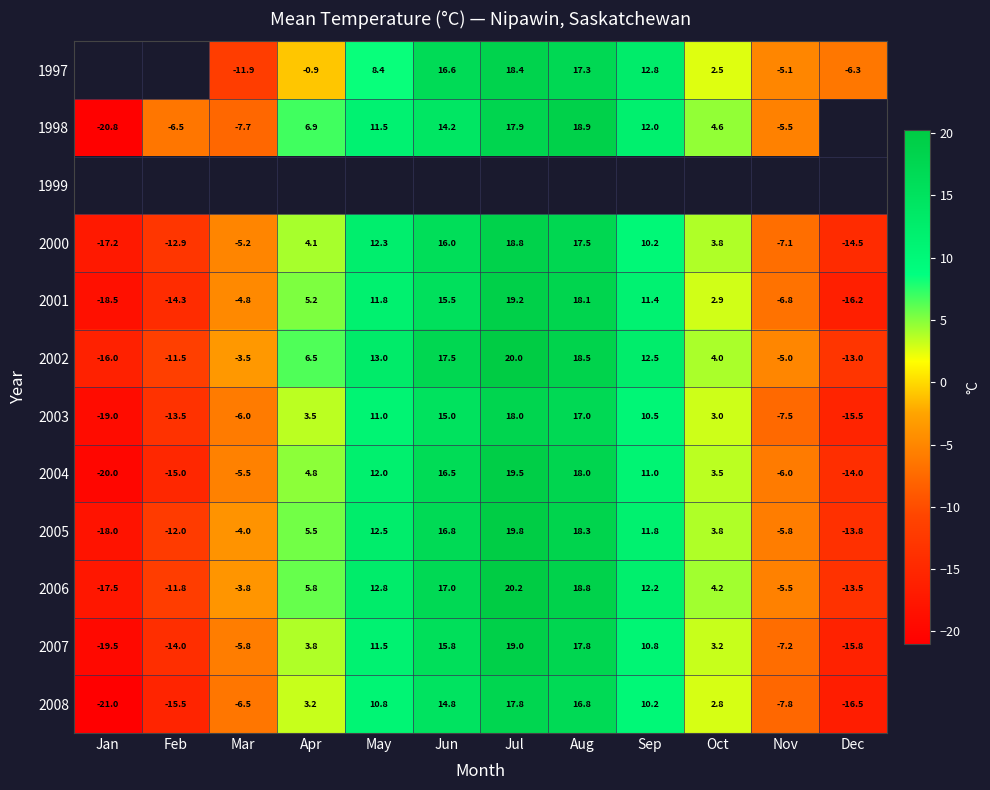

How many distinct data groups are displayed?

12